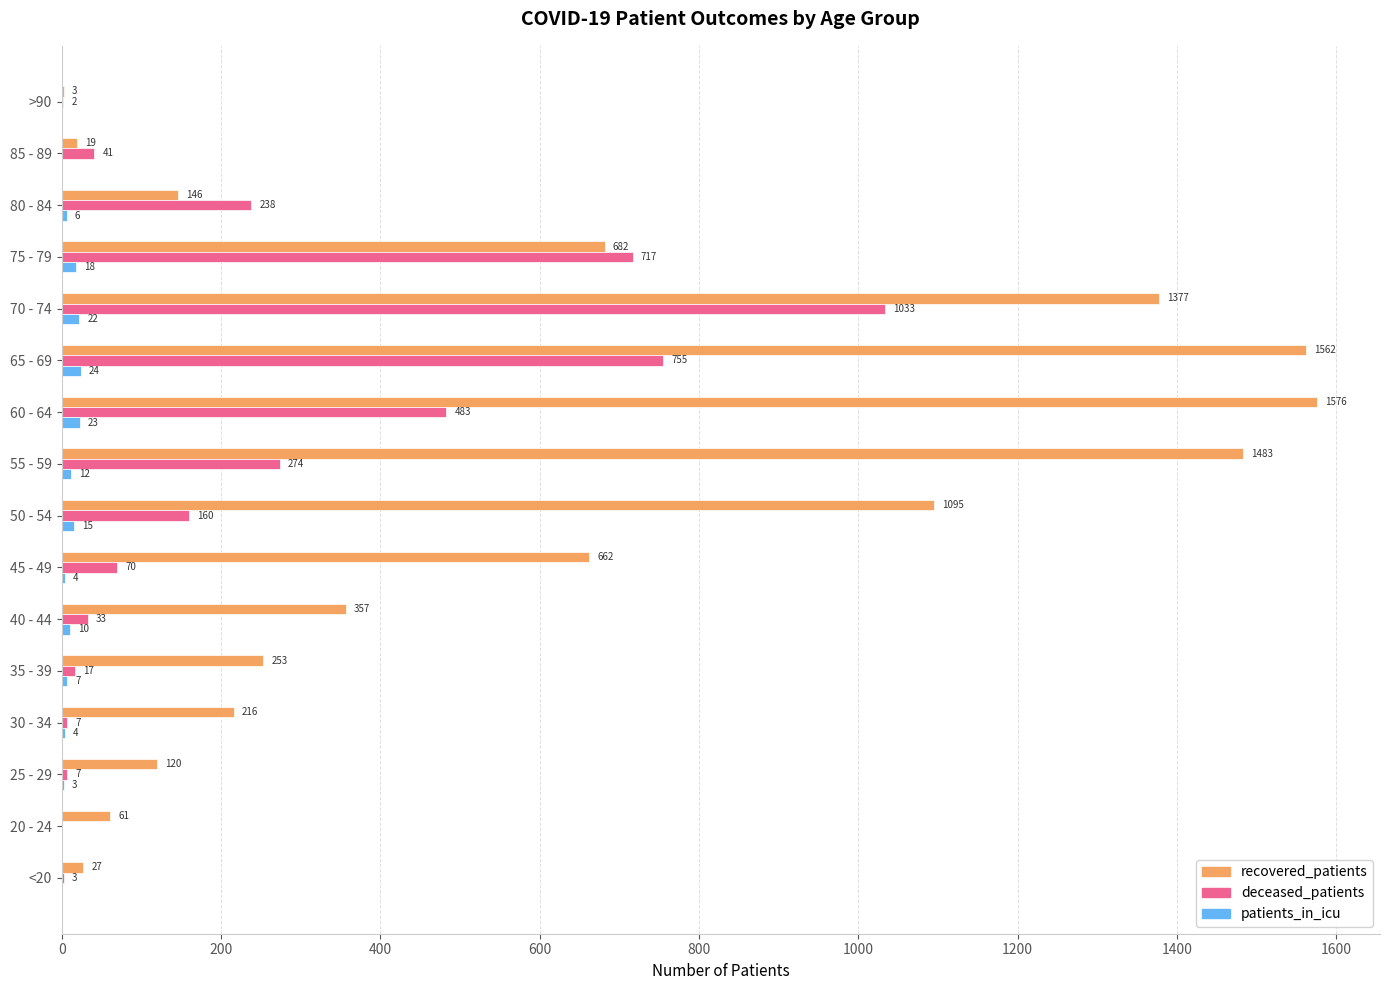

What is the sum of all recovered_patients values?

9639